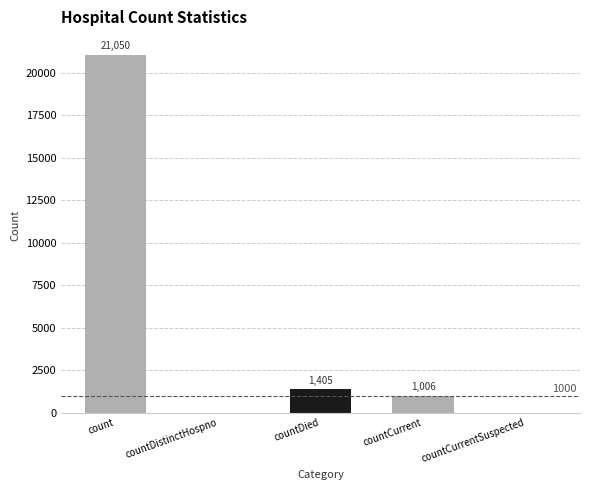

The value at countCurrentSuspected is 7801. True or false?

False